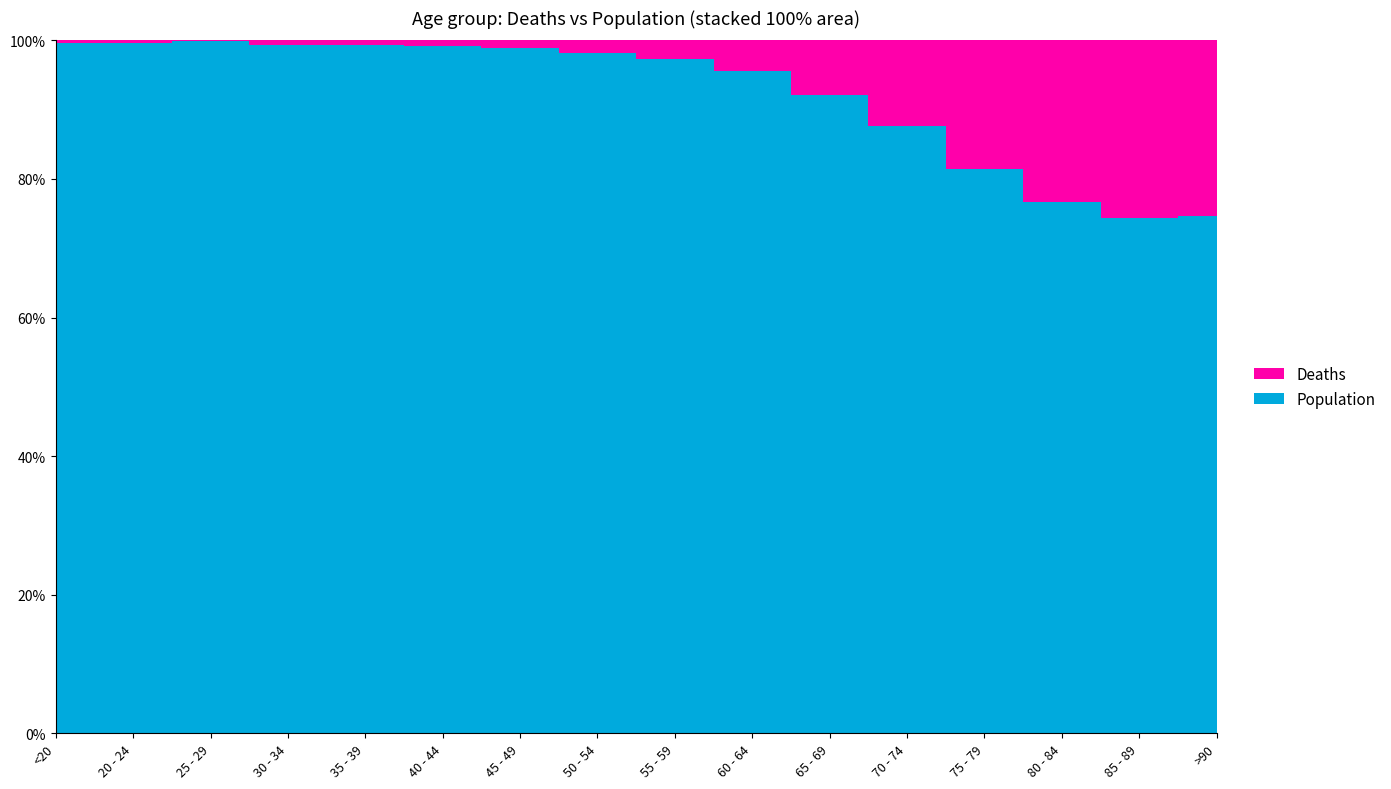

Reading left to right, extract all data points from this chart.

Deaths: 18	4	3	17	18	24	47	126	227	426	850	1690	2848	3273	2548	1224
Population: 4641	1191	2038	2765	2814	3078	4396	6803	8400	9236	9883	12018	12434	10764	7417	3604